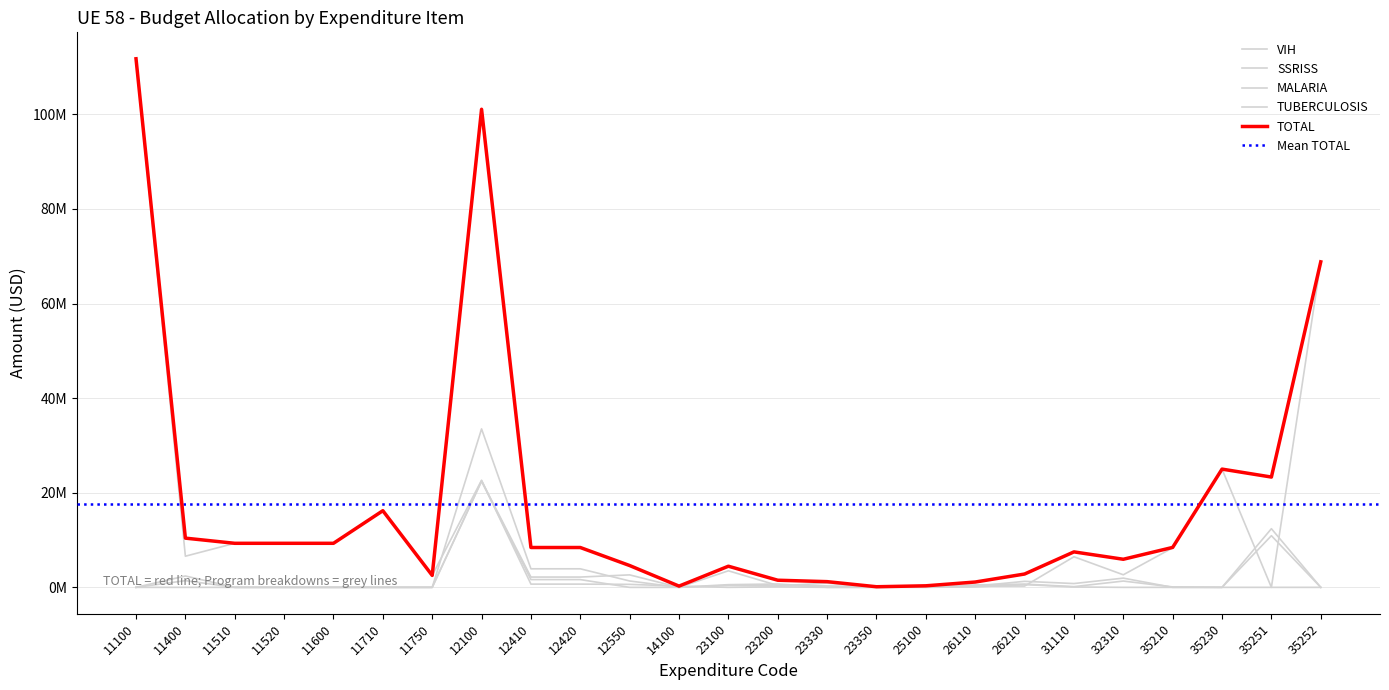

What is the highest value of the TUBERCULOSIS series?

22419428.3